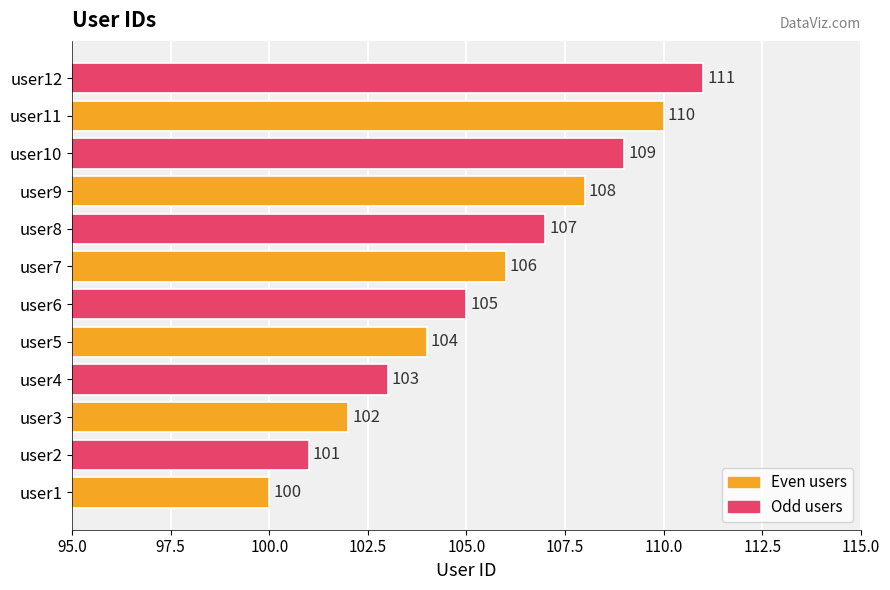

List the labels in order of value, largest first.

user12, user11, user10, user9, user8, user7, user6, user5, user4, user3, user2, user1